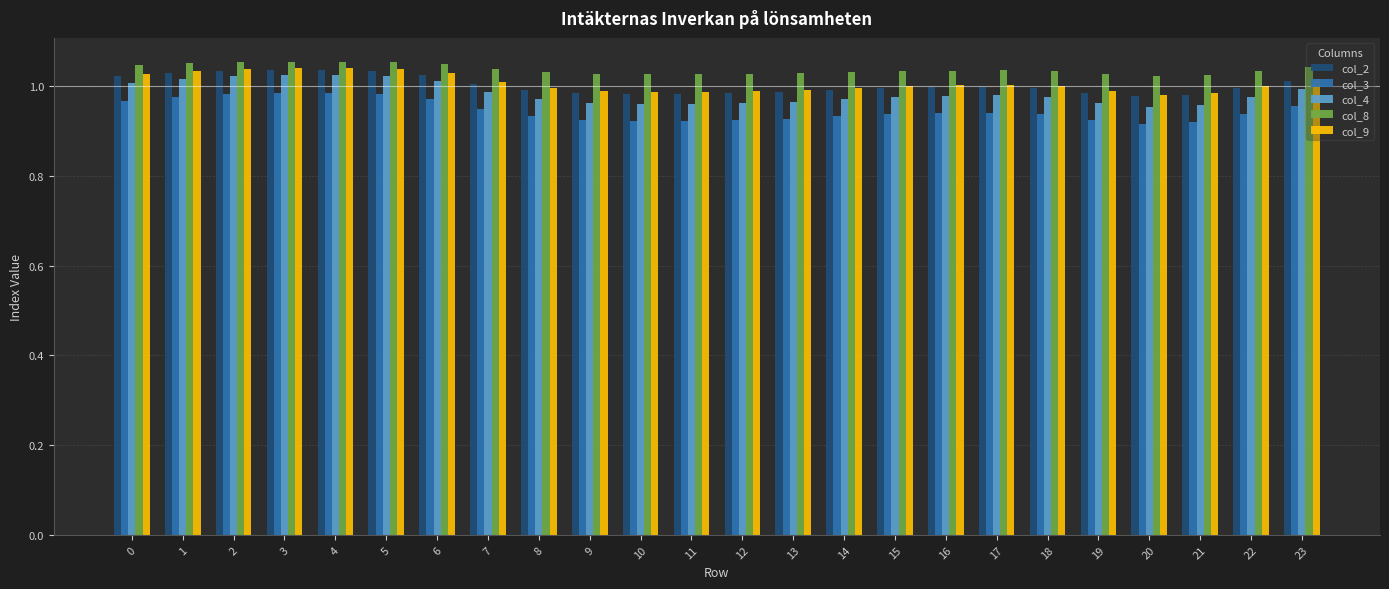

Between 3 and 6, which series saw the biggest shift?

col_4